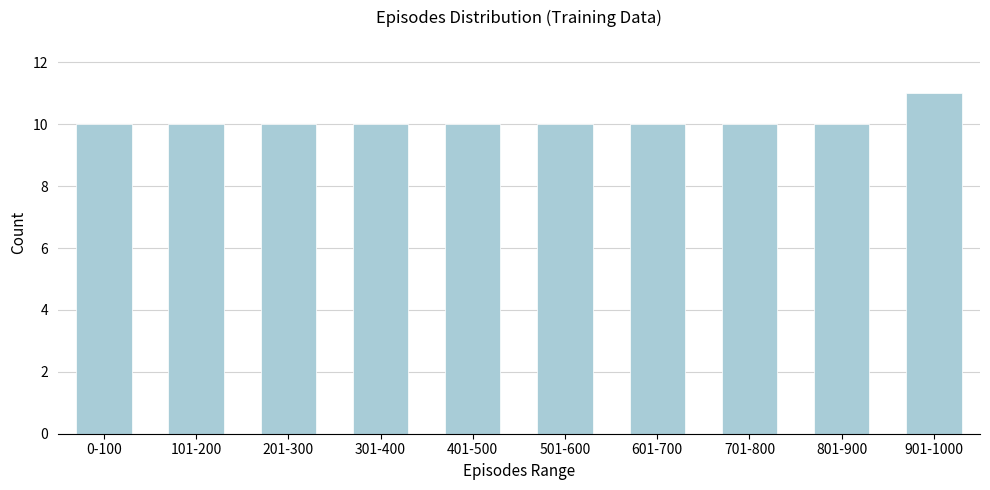

Reading left to right, extract all data points from this chart.

10	10	10	10	10	10	10	10	10	11